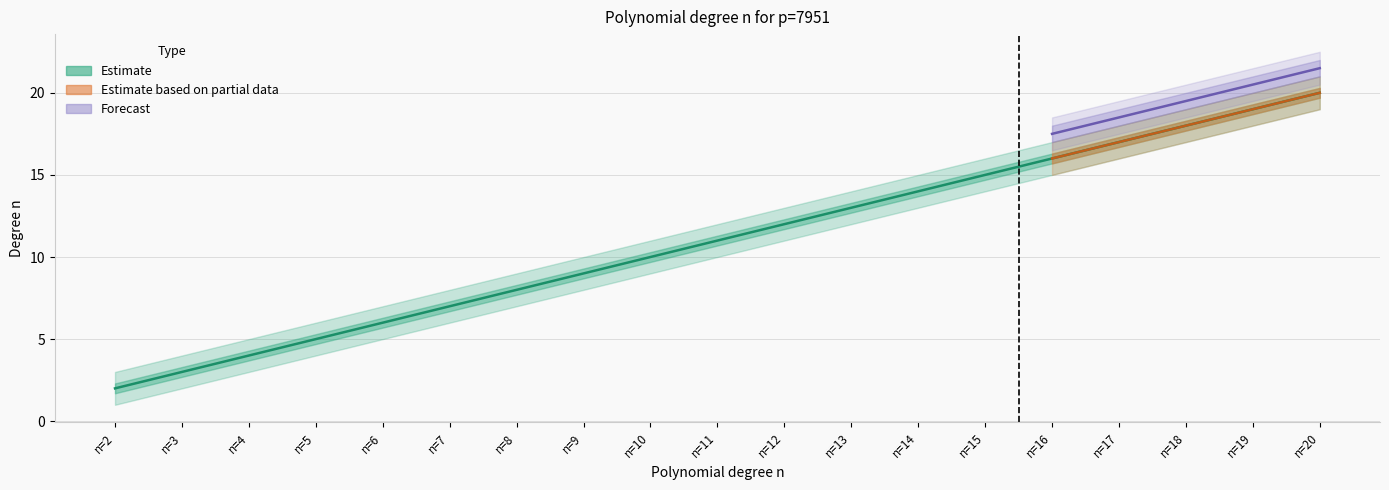

Reading right to left, extract all data points from this chart.

n: 20	19	18	17	16	15	14	13	12	11	10	9	8	7	6	5	4	3	2
lower: 19	18	17	16	15	14	13	12	11	10	9	8	7	6	5	4	3	2	1
upper: 21	20	19	18	17	16	15	14	13	12	11	10	9	8	7	6	5	4	3